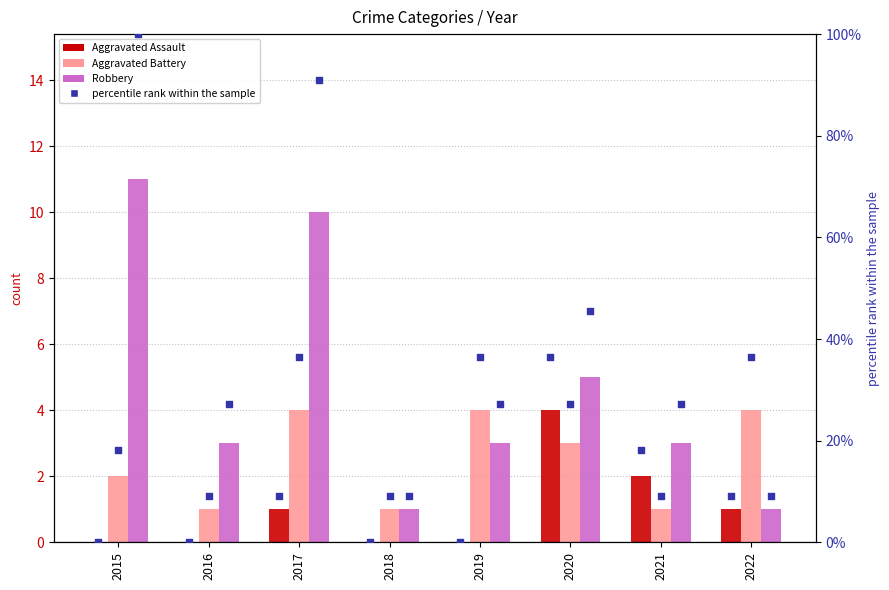

Which series reaches the maximum Y coordinate?

Robbery percentile